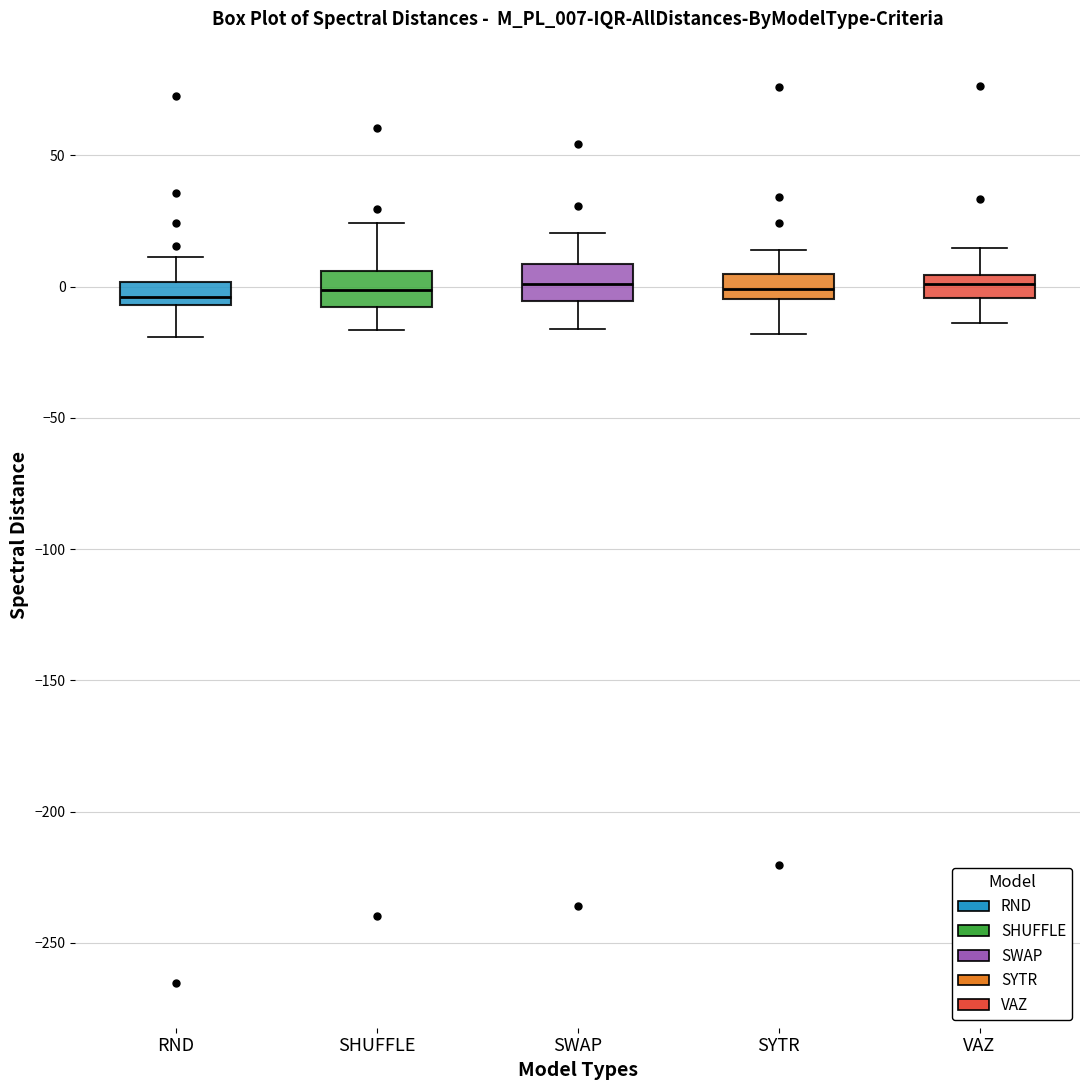

Where does the lower whisker of the box for SWAP end on the y-axis? The values are not printed on the chart, so give them approximately, as read against the axis.

-15